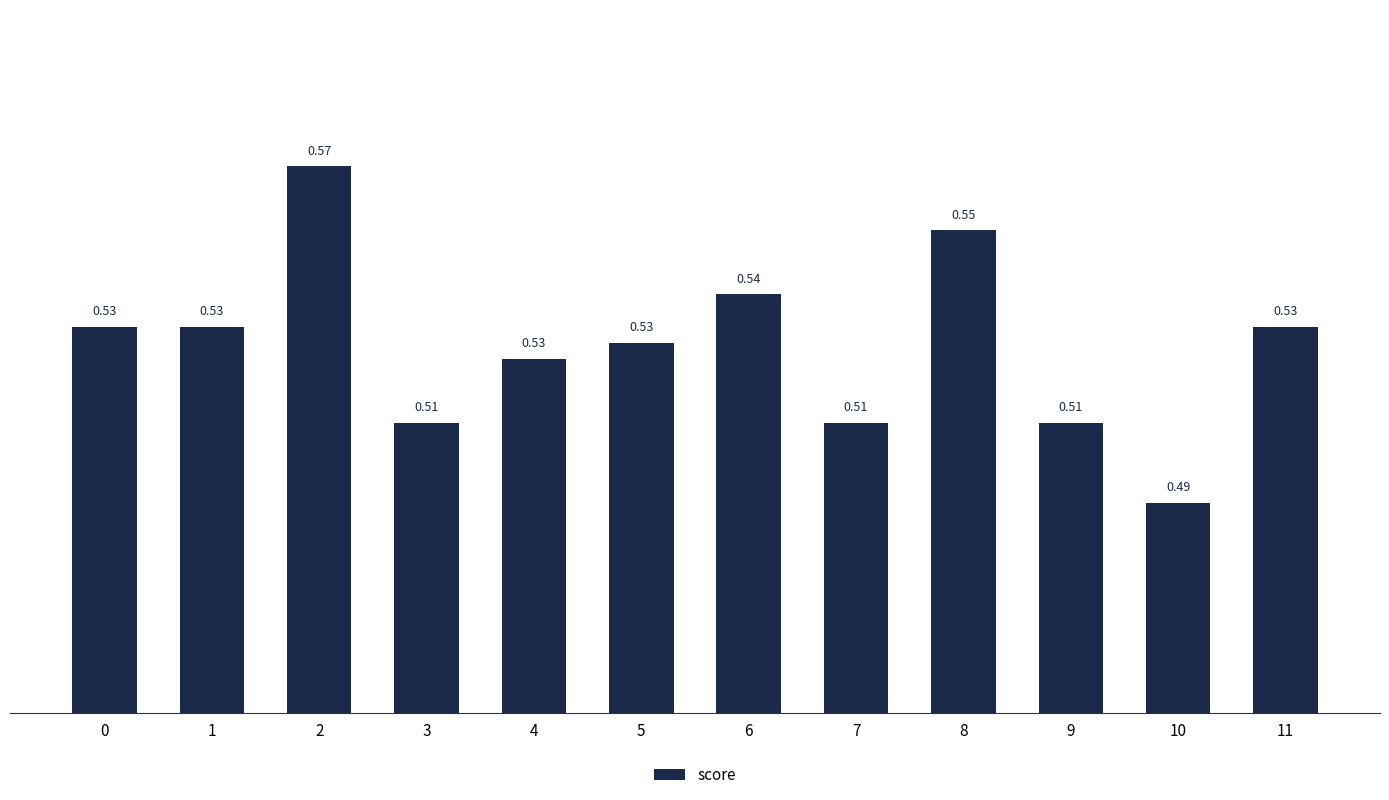

Which has a higher value, 8 or 7?

8